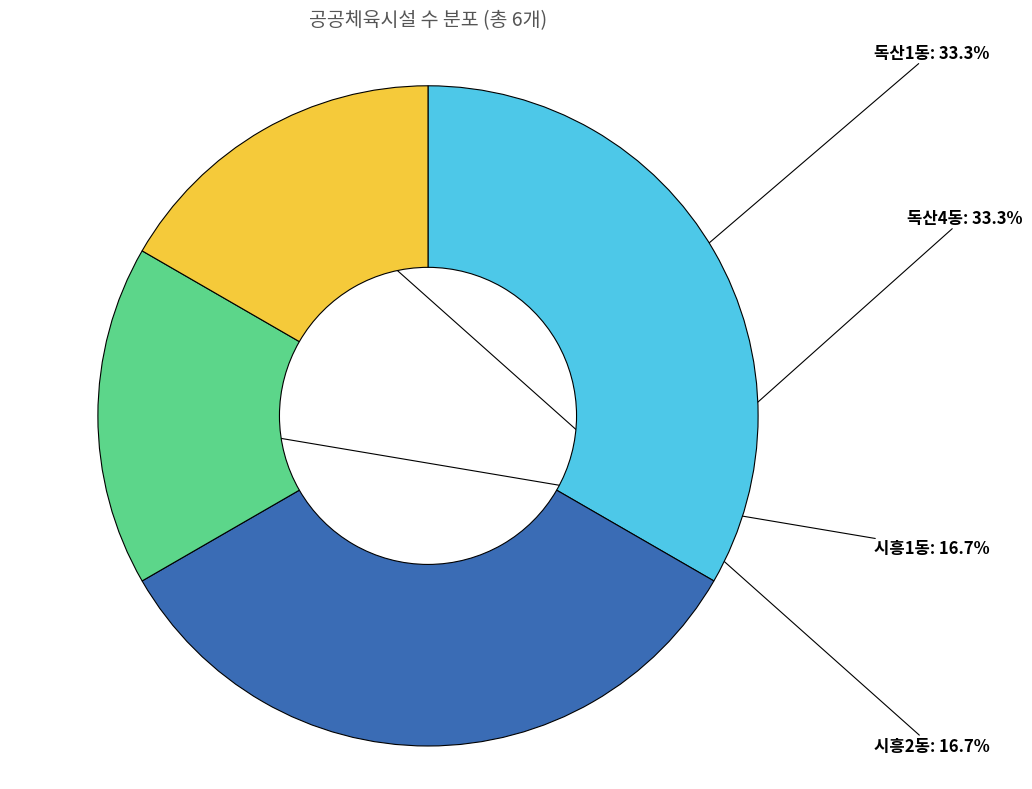

Does any single category account for the majority?

No